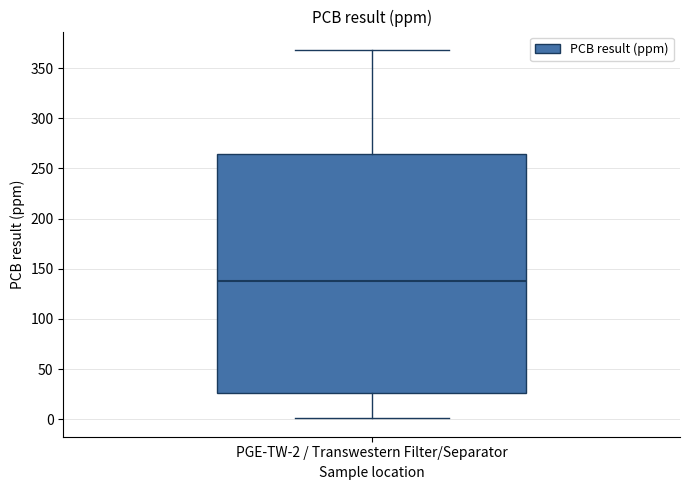

Read this box plot against the y-axis: the position of the median line, the range covered by the box, and the ends of both whiskers. The values are not printed on the chart, so give them approximately, as read against the axis.

median 140, box 25 to 265, whiskers 0 to 370